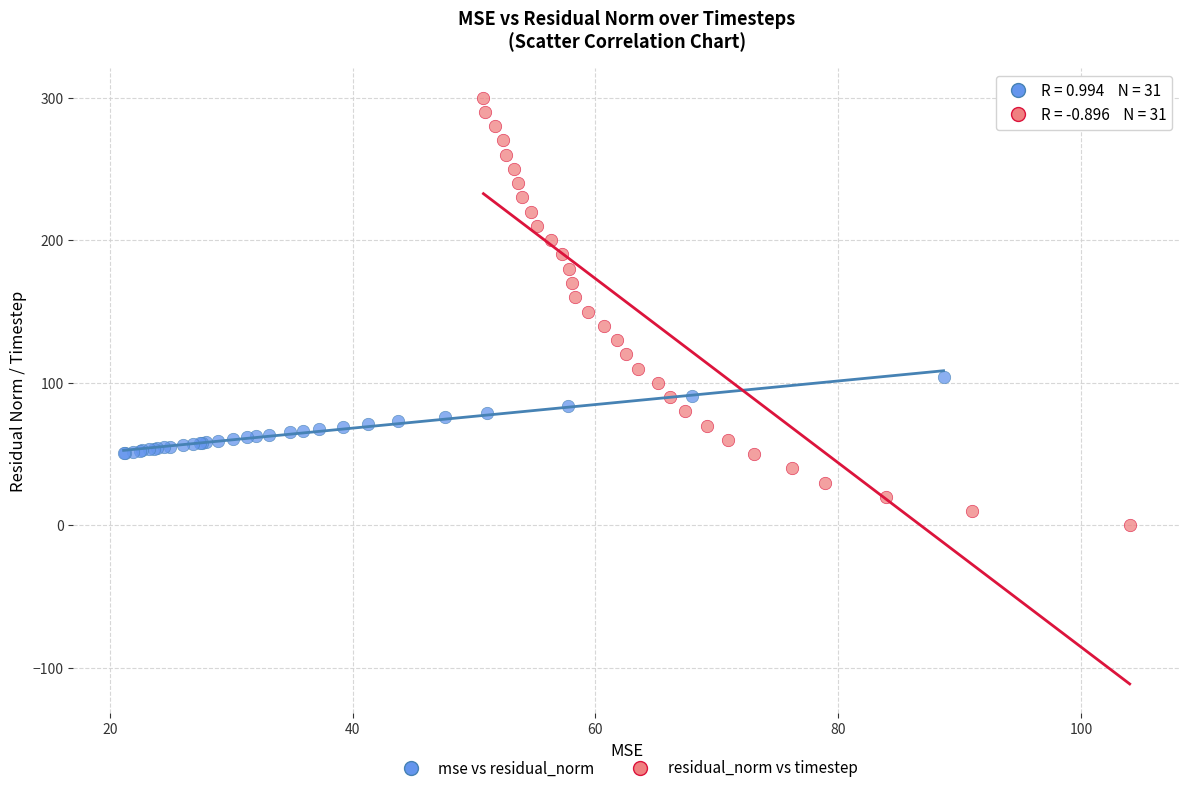

Which series has the widest spread of Y values?

residual_norm vs timestep